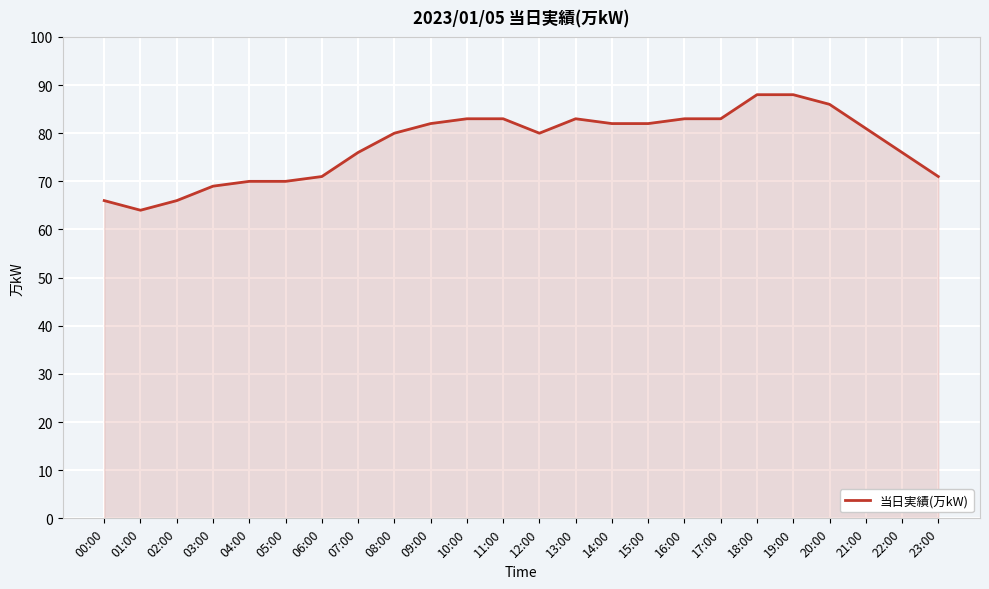

What is the maximum value shown in the chart?

88